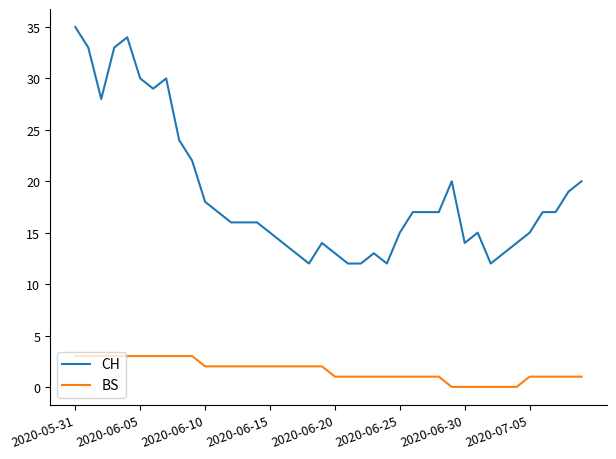

What is the difference between the maximum and minimum values in the CH series?

23